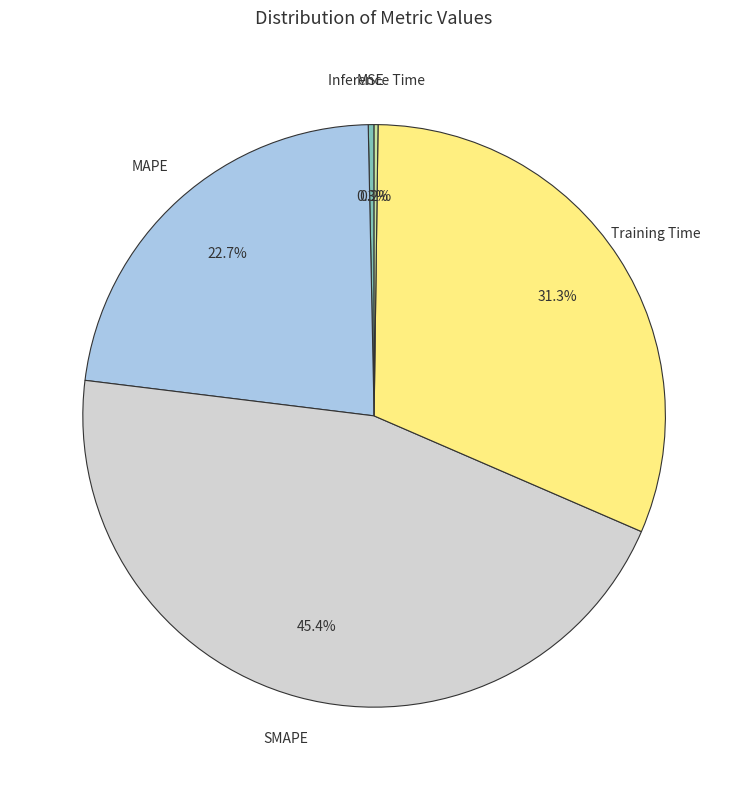

Is there a majority slice in this chart?

No